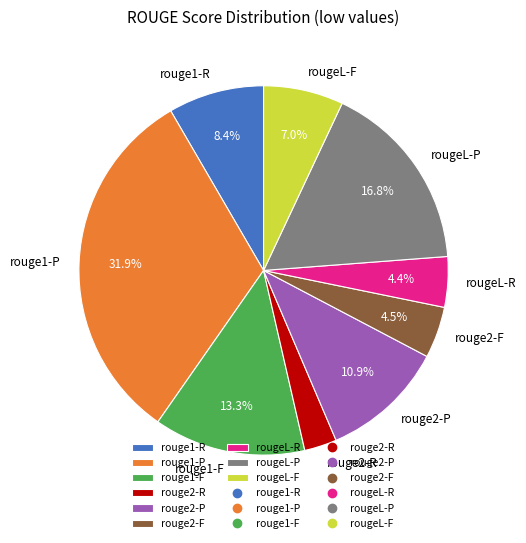

To the nearest percent, what percentage of the pie is rougeL-F?

7%